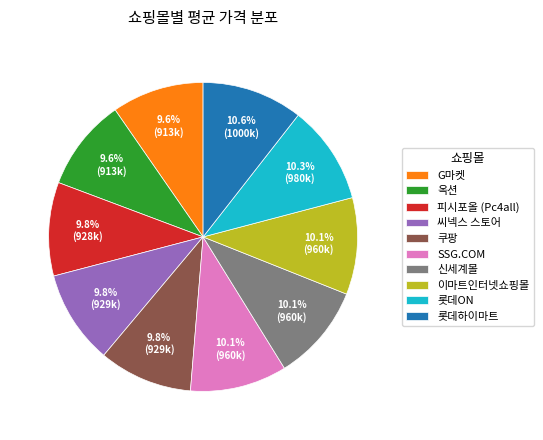

Is 옥션 the majority of the pie?

No